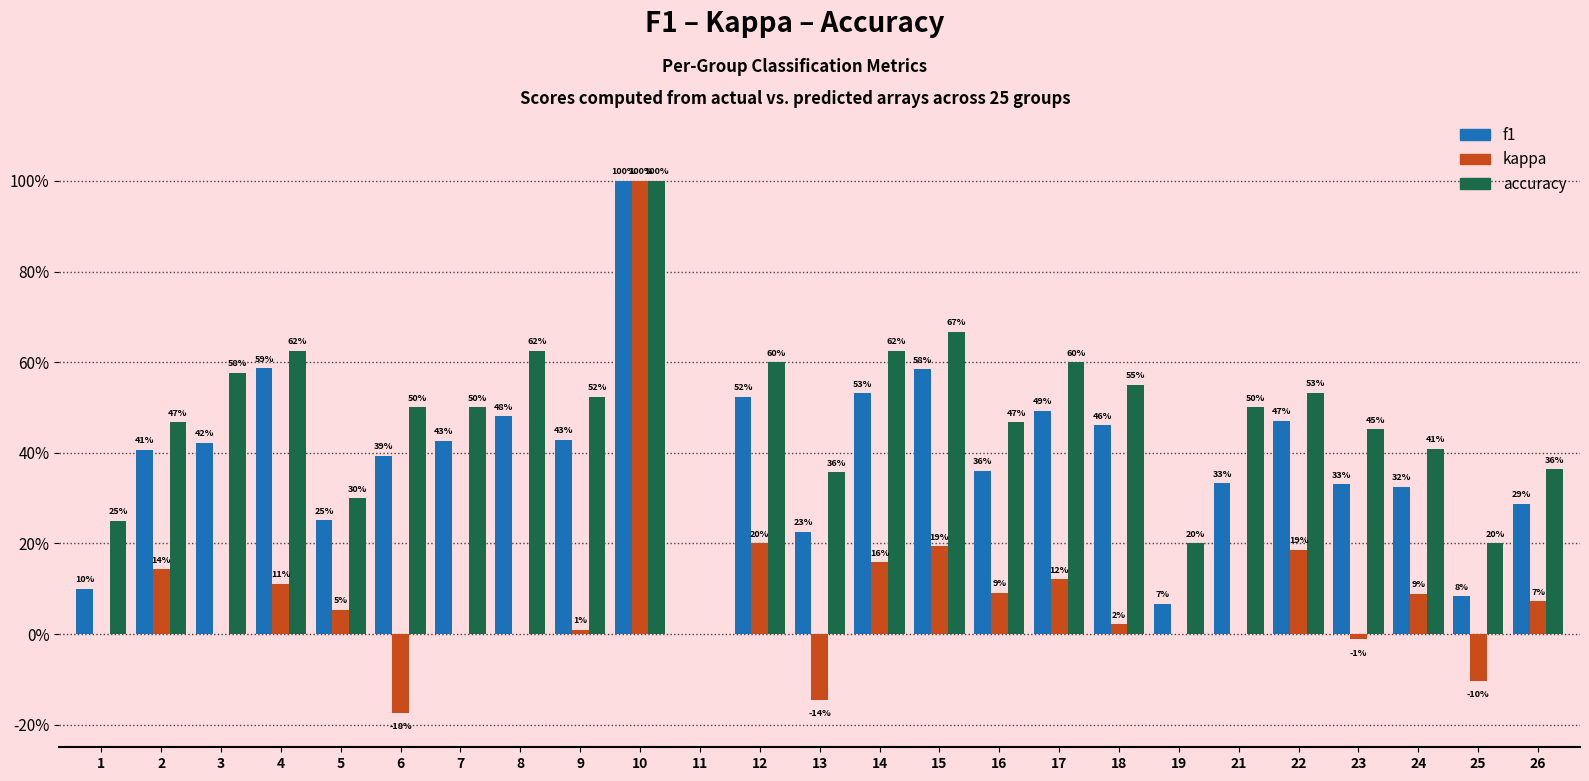

Which series changed the most between 1 and 22?

f1